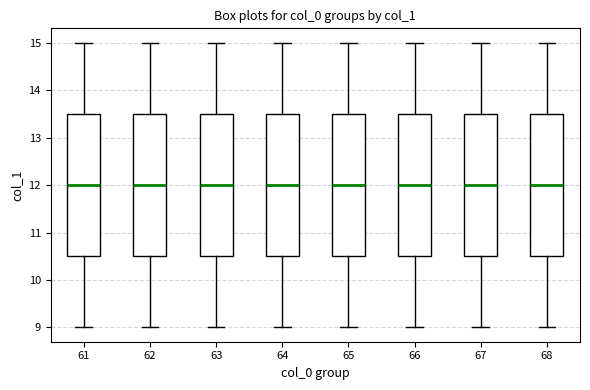

Where does the lower whisker of the box at x = 61 end on the y-axis? The values are not printed on the chart, so give them approximately, as read against the axis.

9.0